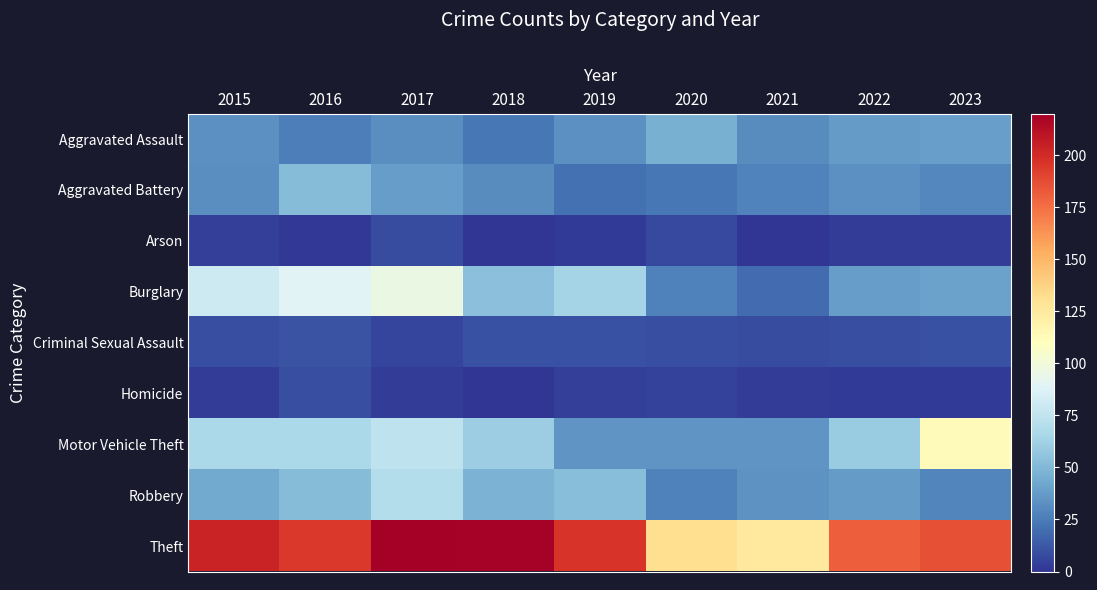

Which series has the largest total across all categories?

Theft